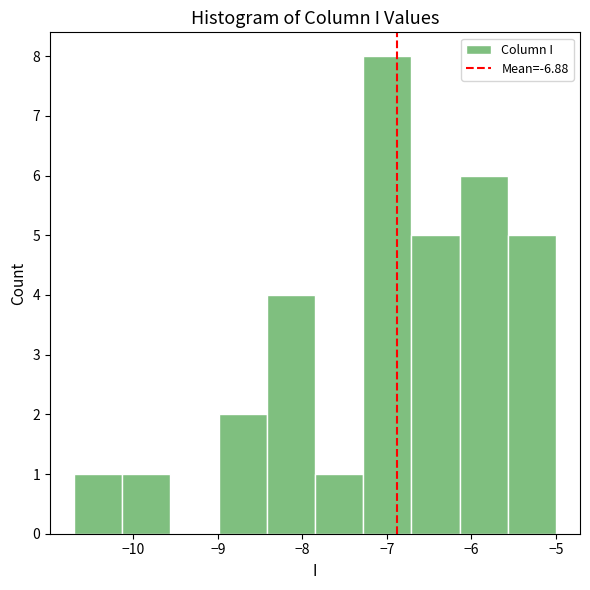

Over which range of the x-axis is the bar tallest?

-7.28 to -6.71